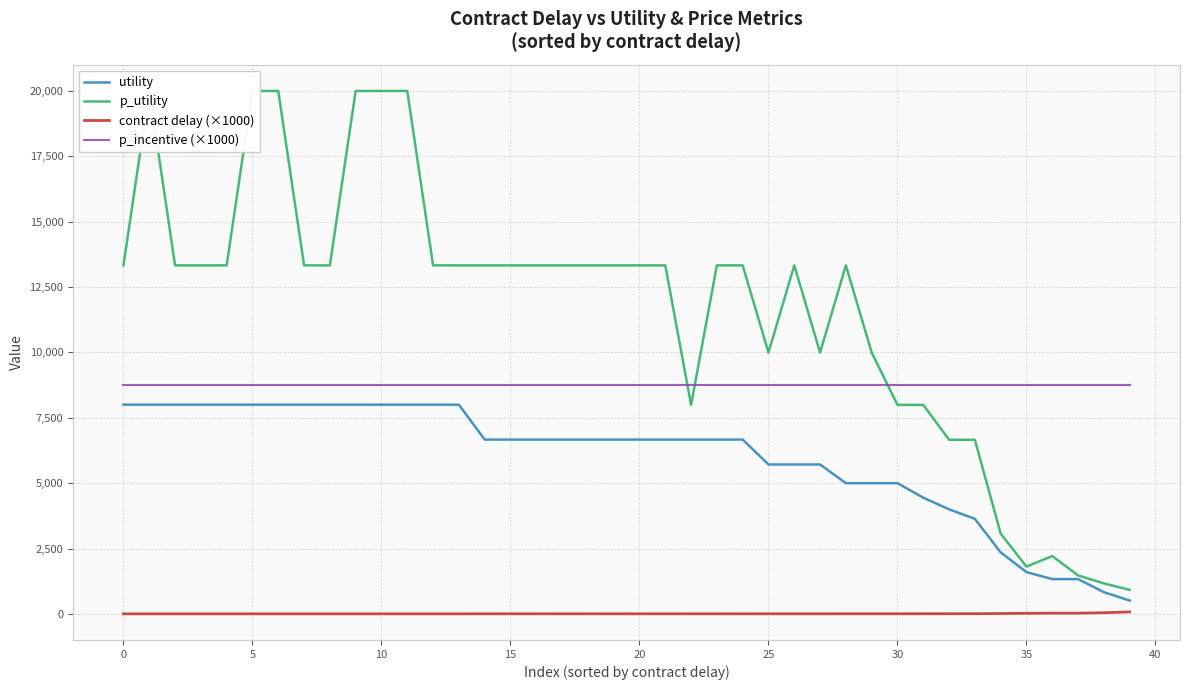

Reading left to right, transcribe all the data shown in this chart.

utility: 7999.4	7999.4	7999.4	7999.4	7999.4	7999.4	7999.4	7999.4	7999.4	7999.4	7999.4	7999.4	7999.4	7999.4	6666.1	6666.1	6666.1	6666.1	6666.1	6666.1	6666.1	6666.1	6666.1	6666.1	6666.1	5713.7	5713.7	5713.7	4999.4	4999.4	4999.4	4443.9	3999.4	3635.8	2352.4	1599.4	1332.7	1332.7	832.7	512.2
p_utility: 13324.6	19991.3	13324.6	13324.6	13324.6	19991.3	19991.3	13324.6	13324.6	19991.3	19991.3	19991.3	13324.6	13324.6	13324.6	13324.6	13324.6	13324.6	13324.6	13324.6	13324.6	13324.6	7991.3	13324.6	13324.6	9991.3	13324.6	9991.3	13324.6	9991.3	7991.3	7991.3	6657.9	6657.9	3068.2	1809.4	2213.5	1472.7	1167.7	921.5
contract delay (×1000): 5.0	5.0	5.0	5.0	5.0	5.0	5.0	5.0	5.0	5.0	5.0	5.0	5.0	5.0	6.0	6.0	6.0	6.0	6.0	6.0	6.0	6.0	6.0	6.0	6.0	7.0	7.0	7.0	8.0	8.0	8.0	9.0	10.0	11.0	17.0	25.0	30.0	30.0	48.0	78.0
p_incentive (×1000): 8750.0	8750.0	8750.0	8750.0	8750.0	8750.0	8750.0	8750.0	8750.0	8750.0	8750.0	8750.0	8750.0	8750.0	8750.0	8750.0	8750.0	8750.0	8750.0	8750.0	8750.0	8750.0	8750.0	8750.0	8750.0	8750.0	8750.0	8750.0	8750.0	8750.0	8750.0	8750.0	8750.0	8750.0	8750.0	8750.0	8750.0	8750.0	8750.0	8750.0